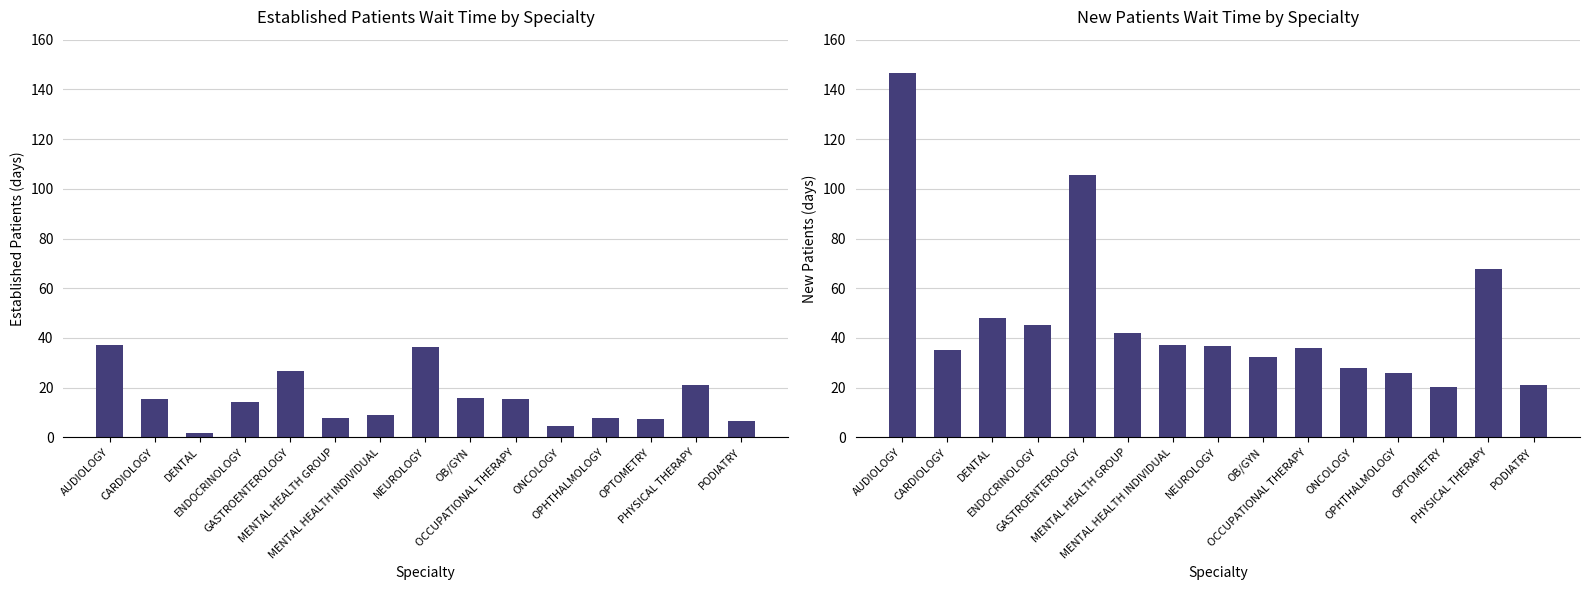

Which series has the widest spread of values?

NewPatients